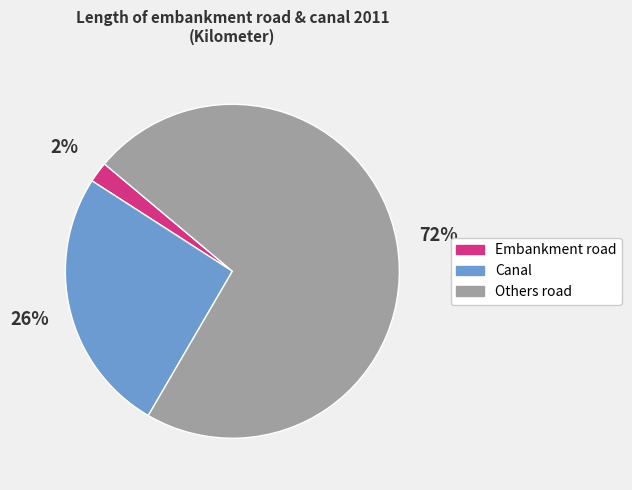

What is the smallest slice in the pie chart?

Embankment road